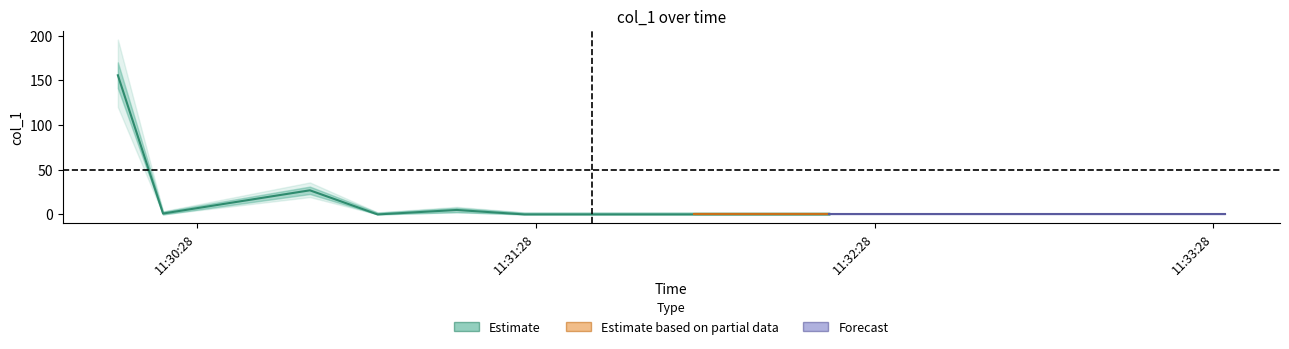

At which category does the data reach its first local valley?

2019-06-09 11:30:22